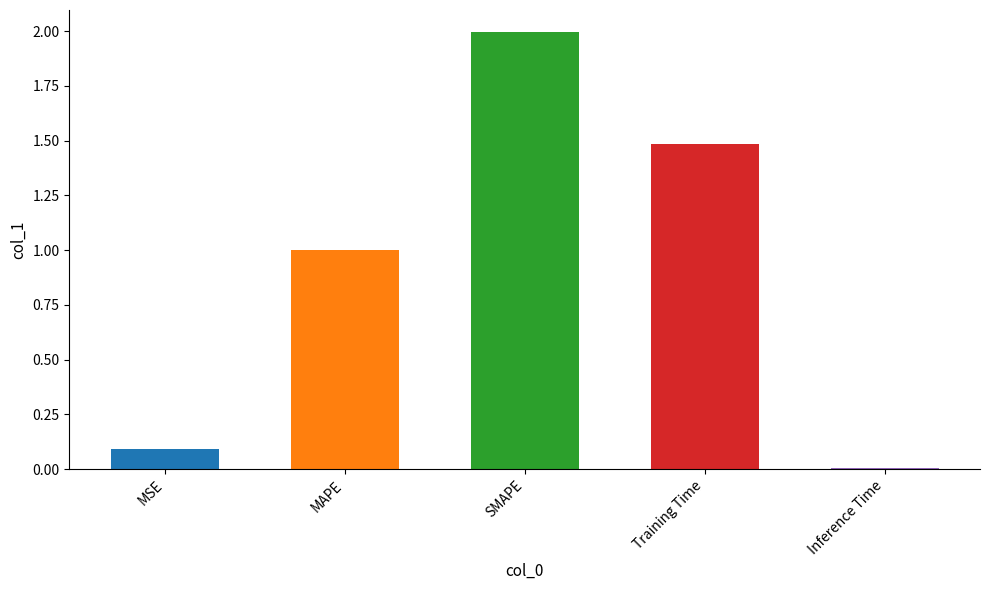

What is the label of the 4th bar from the right?

MAPE